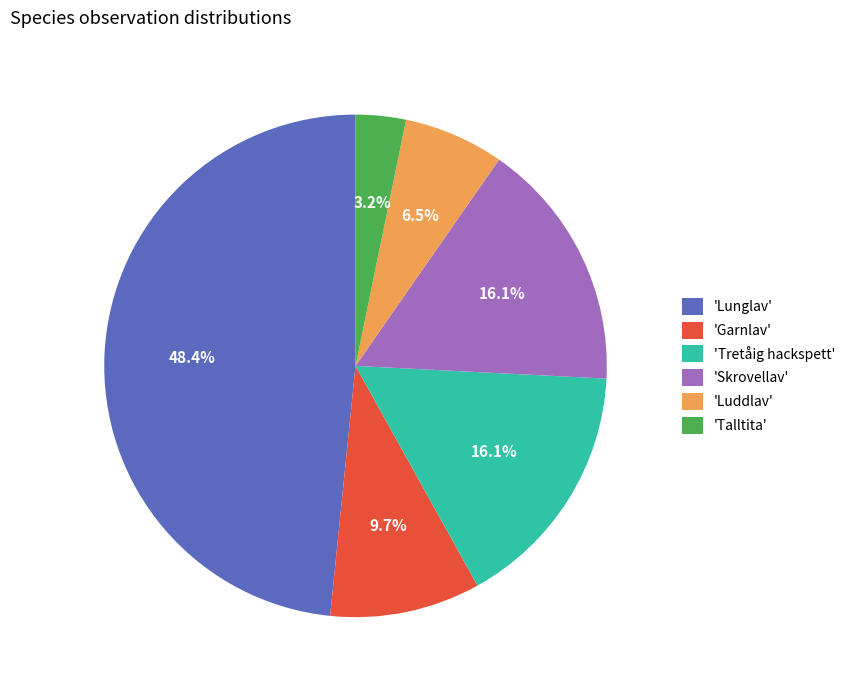

Which slice is the largest?

'Lunglav'